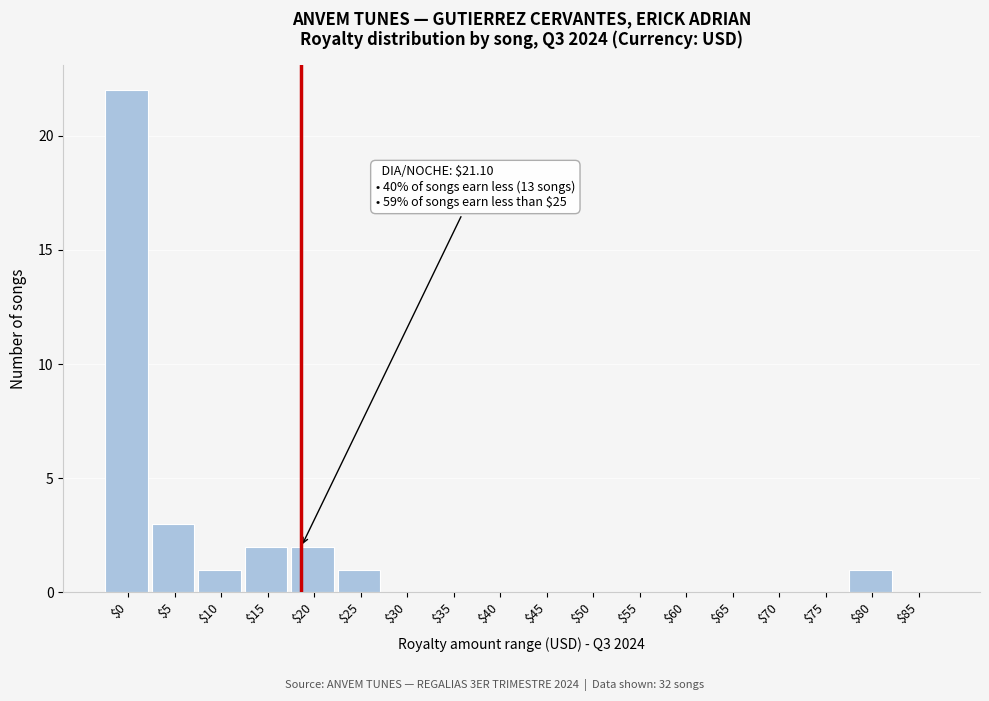

The value at $35 is -12. True or false?

False